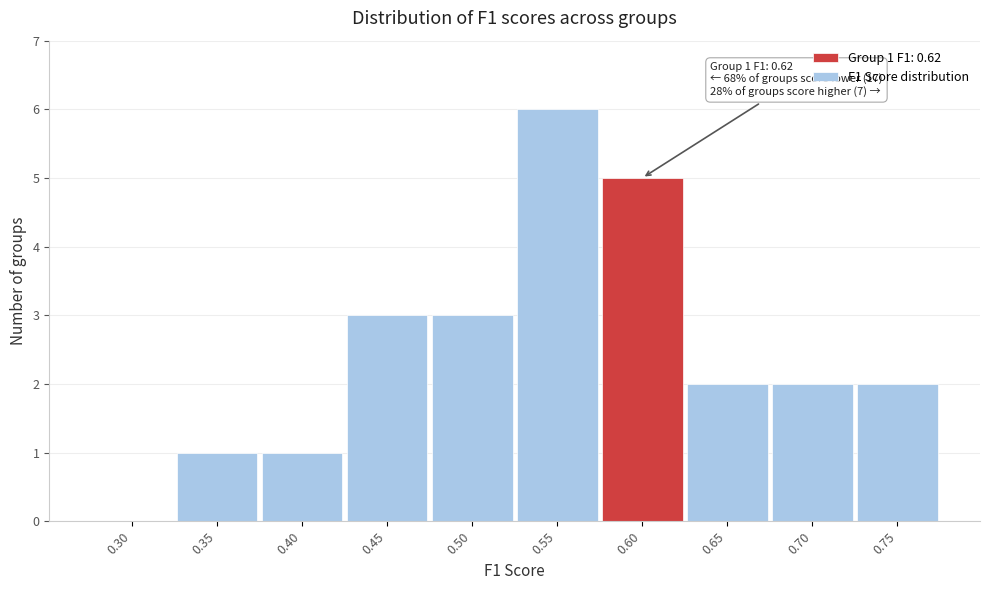

Reading right to left, transcribe all the data shown in this chart.

0.75=2	0.70=2	0.65=2	0.60=5	0.55=6	0.50=3	0.45=3	0.40=1	0.35=1	0.30=0